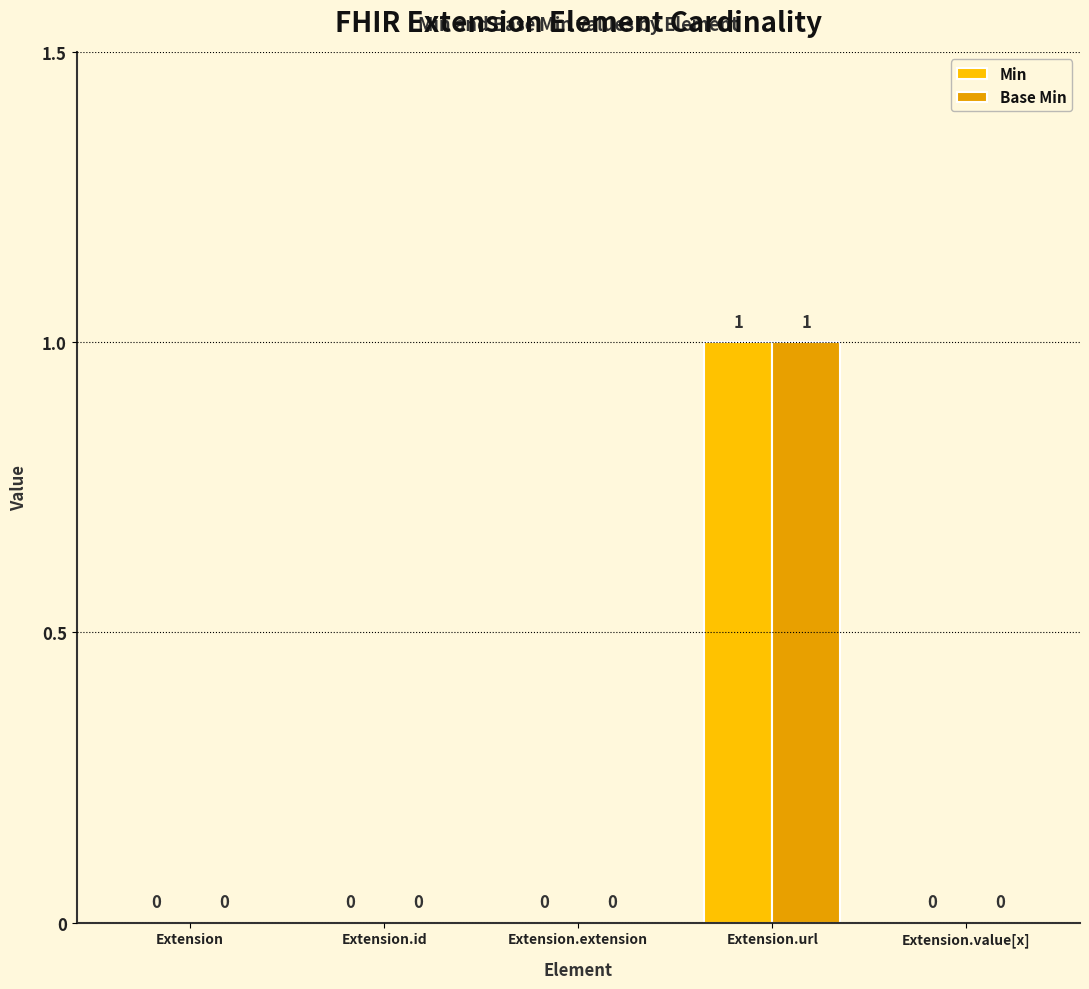

How many positive values does the Min series have?

1